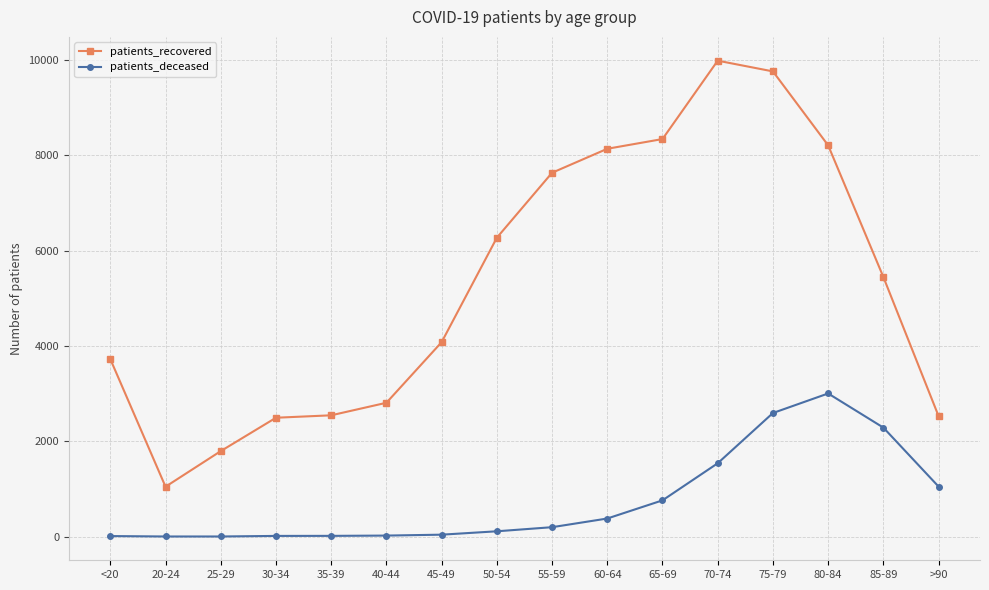

What position from the right is 70-74?

5